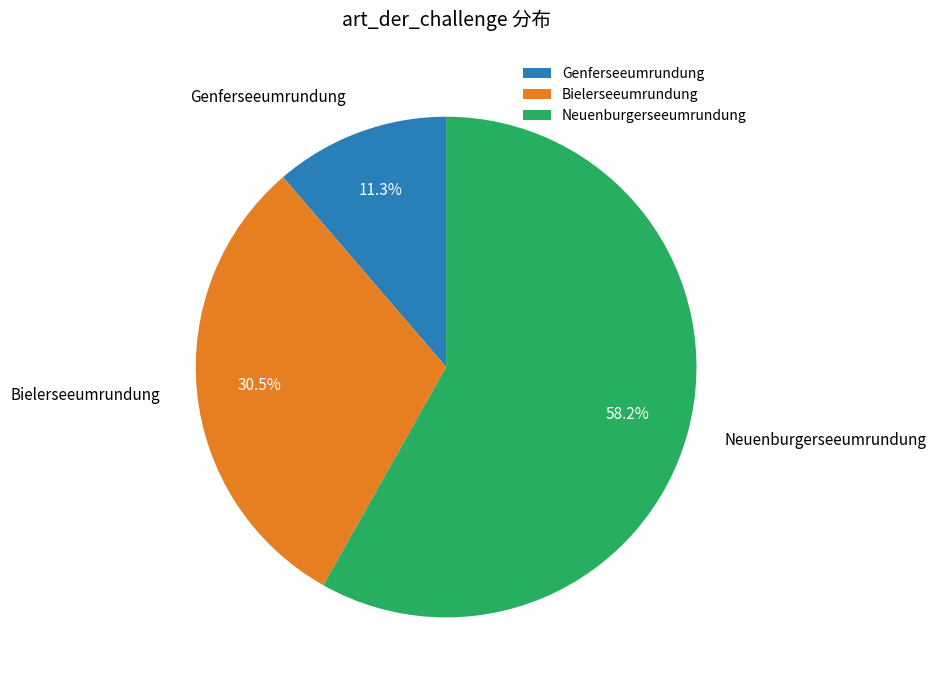

True or false: Neuenburgerseeumrundung accounts for 58% of the total.

True